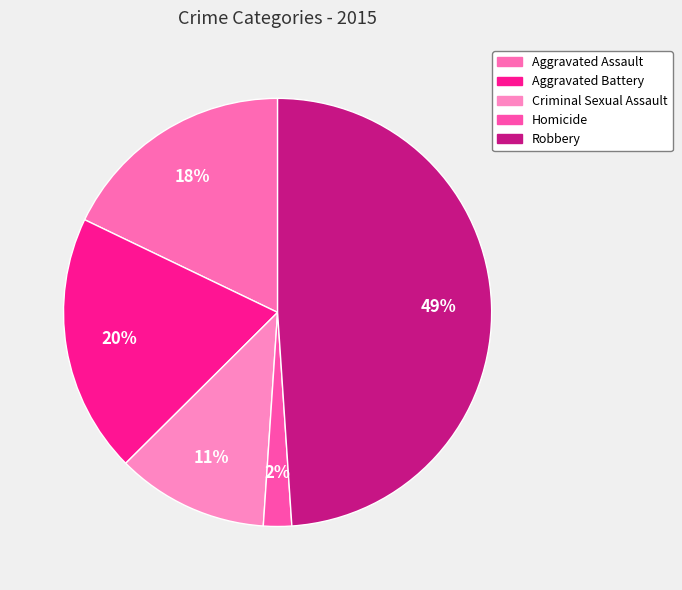

To the nearest percent, what portion does Aggravated Assault represent?

18%